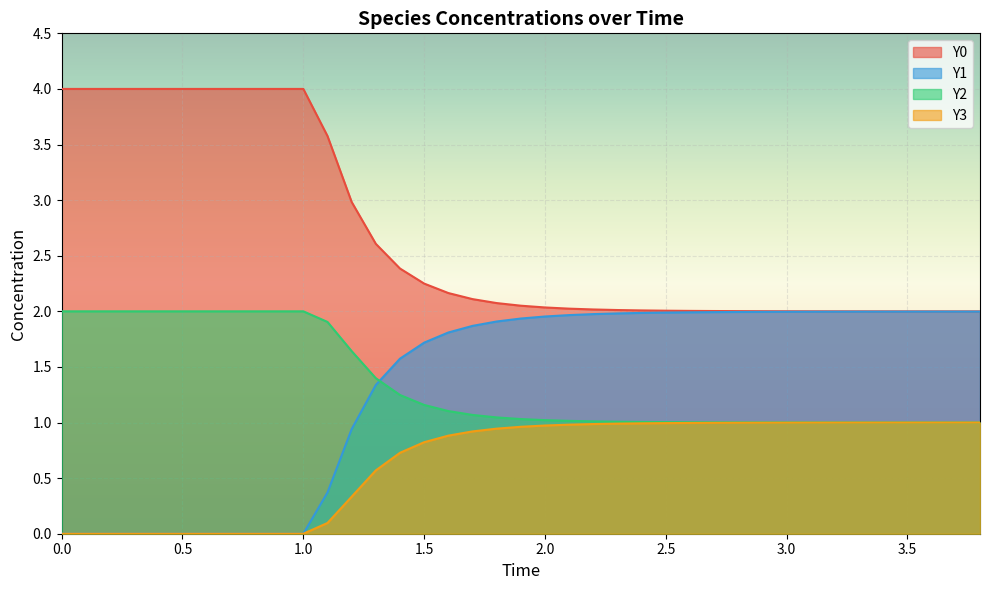

The Y3 series shows 0.0 at 0.5. True or false?

True